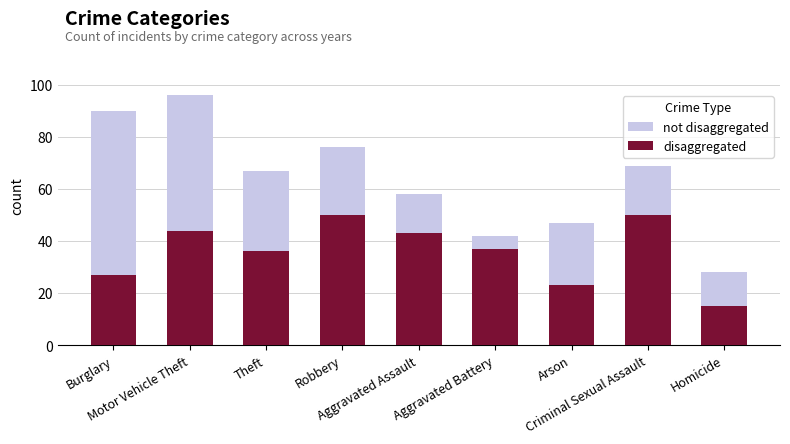

What is the approximate value of disaggregated at Aggravated Assault?

43